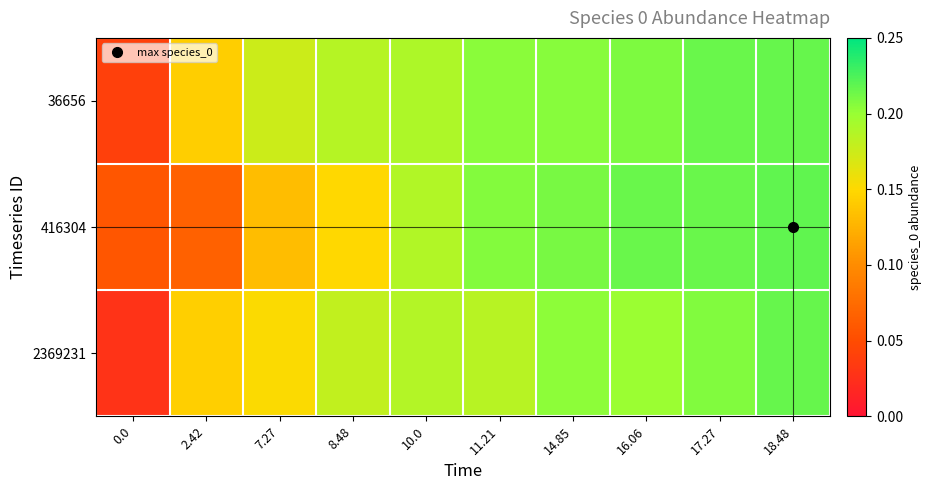

Rank the series at 18.48 from highest to lowest value.

416304, 36656, 2369231